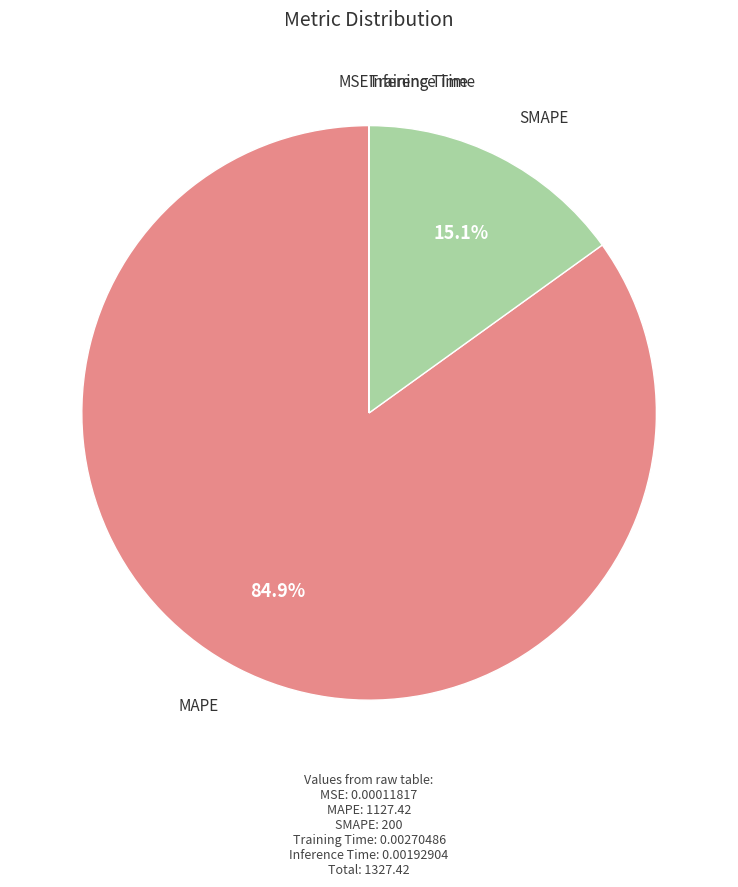

To the nearest percent, what is the average slice percentage?

20%